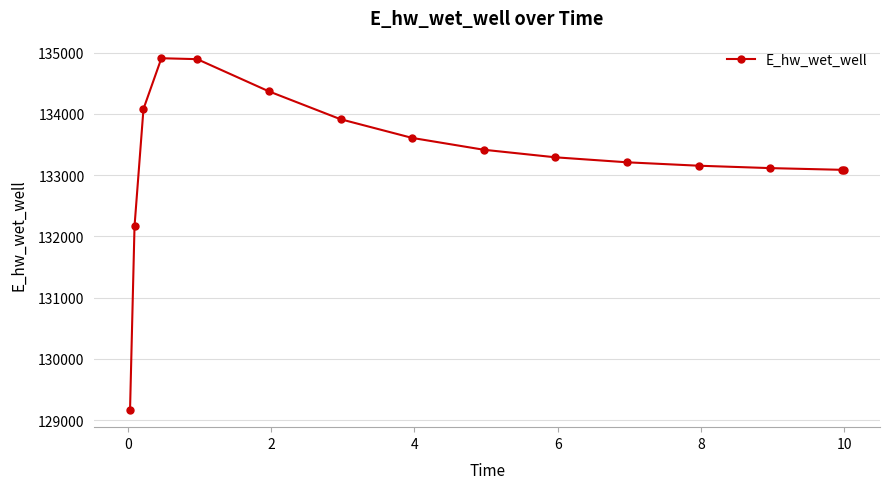

What is the value of the 13th point from the left?

133113.8